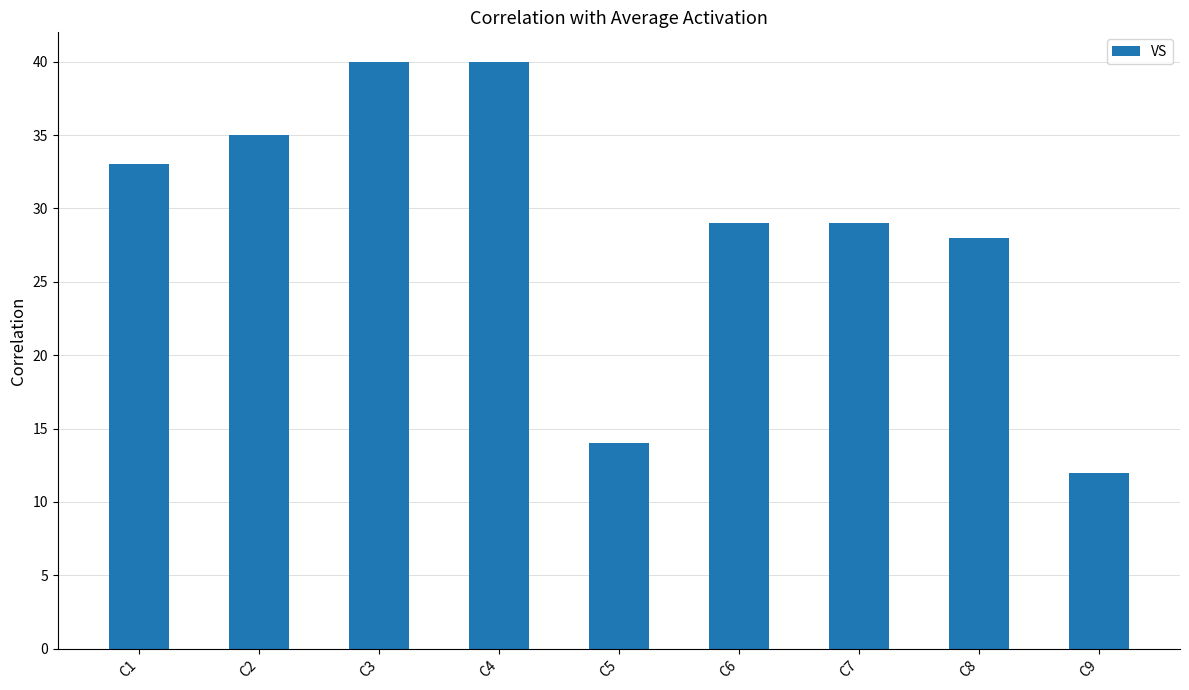

The value at C4 is 27. True or false?

False